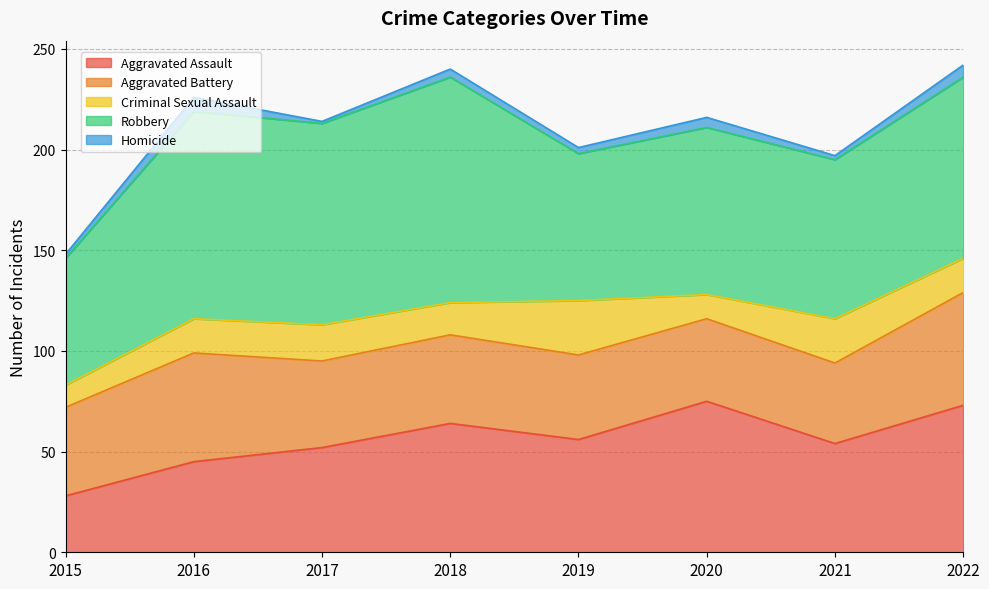

Where is the first local maximum for Aggravated Assault?

2018